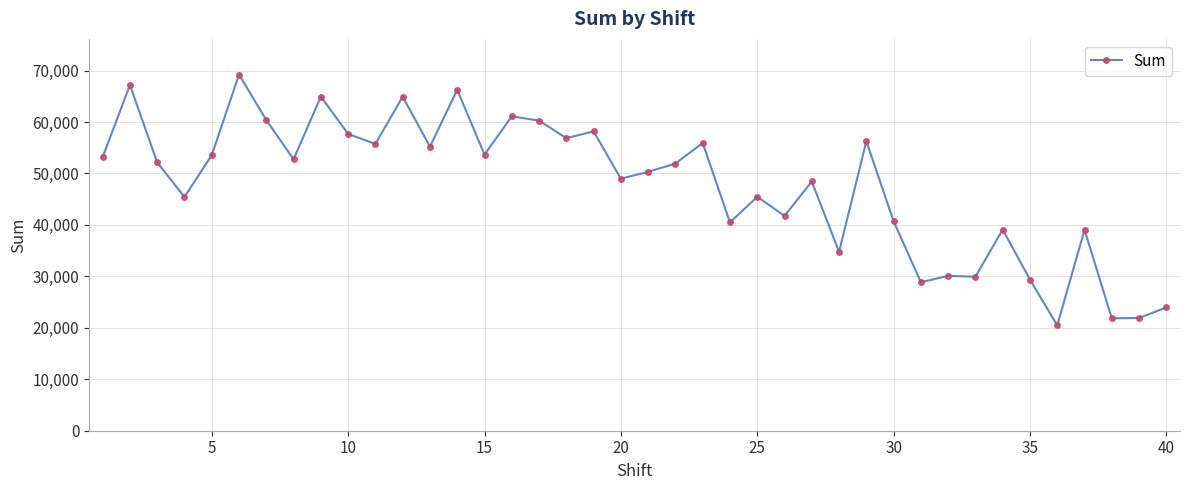

What is the smallest value displayed?

20468.7